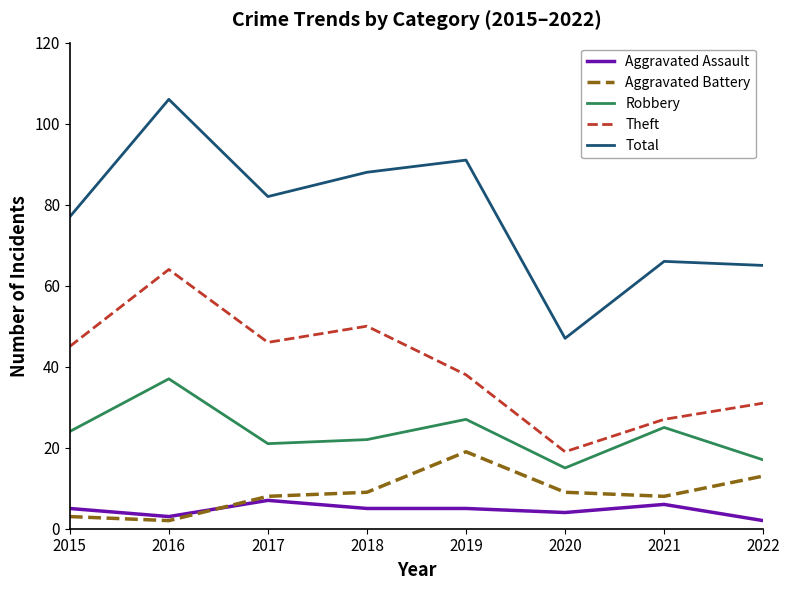

The value of Robbery at 2018 is 39. True or false?

False